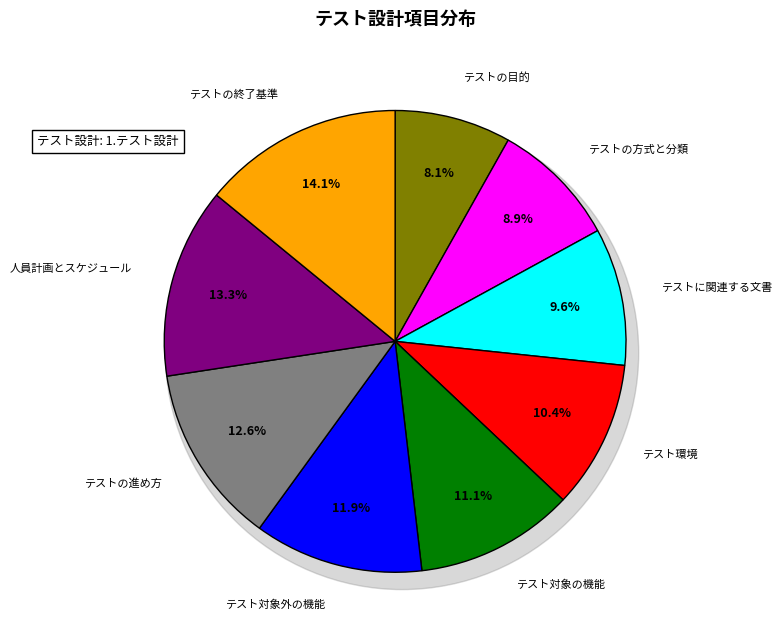

How much of the chart is everything except テストの目的?

91.9%